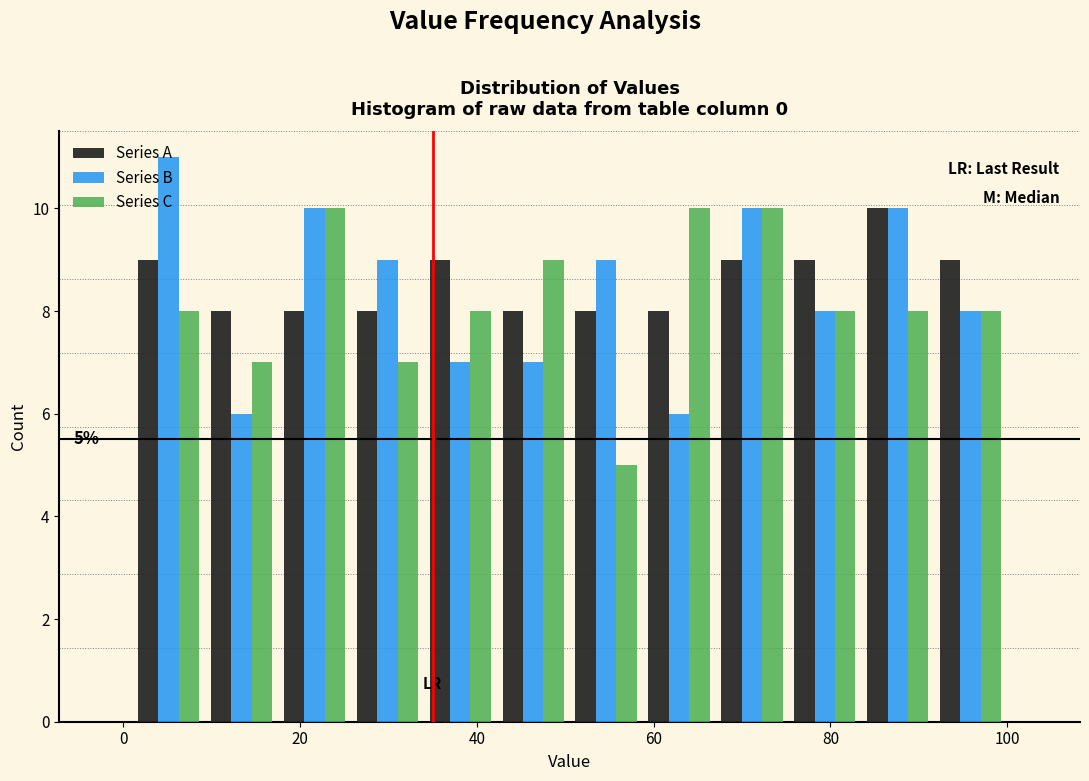

In the Series B series, which range on the x-axis has the tallest bar?

2 to 10